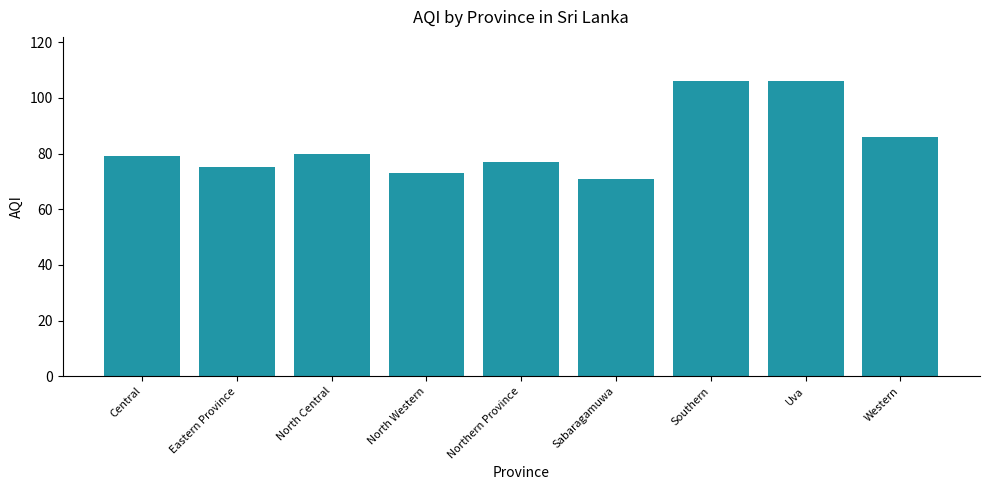

How many values are below 79?

4